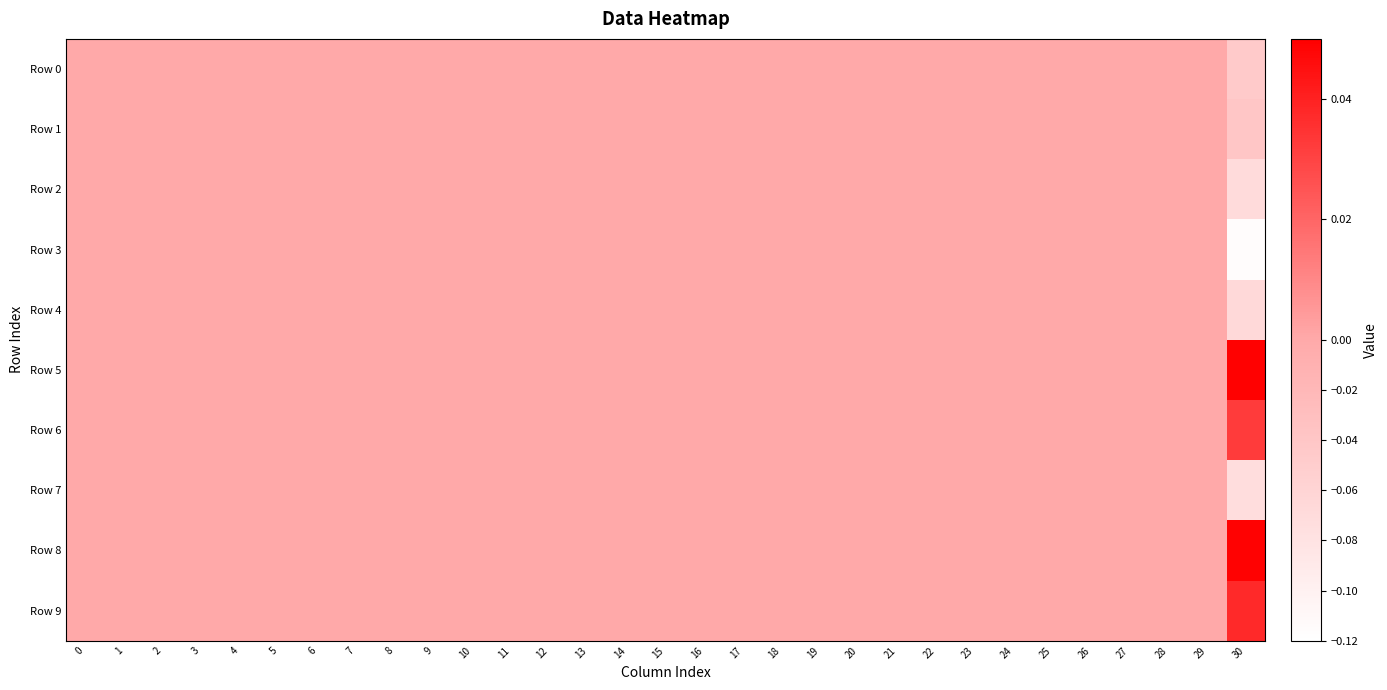

Reading left to right, list all the values displayed in this chart.

Row 0: 0=0.0	1=0.0	2=0.0	3=0.0	4=0.0	5=0.0	6=0.0	7=0.0	8=0.0	9=0.0	10=0.0	11=0.0	12=0.0	13=0.0	14=0.0	15=0.0	16=0.0	17=0.0	18=0.0	19=0.0	20=0.0	21=0.0	22=0.0	23=0.0	24=0.0	25=0.0	26=0.0	27=0.0	28=0.0	29=0.0	30=-0.0
Row 1: 0=0.0	1=0.0	2=0.0	3=0.0	4=0.0	5=0.0	6=0.0	7=0.0	8=0.0	9=0.0	10=0.0	11=0.0	12=0.0	13=0.0	14=0.0	15=0.0	16=0.0	17=0.0	18=0.0	19=0.0	20=0.0	21=0.0	22=0.0	23=0.0	24=0.0	25=0.0	26=0.0	27=0.0	28=0.0	29=0.0	30=-0.0
Row 2: 0=0.0	1=0.0	2=0.0	3=0.0	4=0.0	5=0.0	6=0.0	7=0.0	8=0.0	9=0.0	10=0.0	11=0.0	12=0.0	13=0.0	14=0.0	15=0.0	16=0.0	17=0.0	18=0.0	19=0.0	20=0.0	21=0.0	22=0.0	23=0.0	24=0.0	25=0.0	26=0.0	27=0.0	28=0.0	29=0.0	30=-0.1
Row 3: 0=0.0	1=0.0	2=0.0	3=0.0	4=0.0	5=0.0	6=0.0	7=0.0	8=0.0	9=0.0	10=0.0	11=0.0	12=0.0	13=0.0	14=0.0	15=0.0	16=0.0	17=0.0	18=0.0	19=0.0	20=0.0	21=0.0	22=0.0	23=0.0	24=0.0	25=0.0	26=0.0	27=0.0	28=0.0	29=0.0	30=-0.1
Row 4: 0=0.0	1=0.0	2=0.0	3=0.0	4=0.0	5=0.0	6=0.0	7=0.0	8=0.0	9=0.0	10=0.0	11=0.0	12=0.0	13=0.0	14=0.0	15=0.0	16=0.0	17=0.0	18=0.0	19=0.0	20=0.0	21=0.0	22=0.0	23=0.0	24=0.0	25=0.0	26=0.0	27=0.0	28=0.0	29=0.0	30=-0.1
Row 5: 0=0.0	1=0.0	2=0.0	3=0.0	4=0.0	5=0.0	6=0.0	7=0.0	8=0.0	9=0.0	10=0.0	11=0.0	12=0.0	13=0.0	14=0.0	15=0.0	16=0.0	17=0.0	18=0.0	19=0.0	20=0.0	21=0.0	22=0.0	23=0.0	24=0.0	25=0.0	26=0.0	27=0.0	28=0.0	29=0.0	30=0.0
Row 6: 0=0.0	1=0.0	2=0.0	3=0.0	4=0.0	5=0.0	6=0.0	7=0.0	8=0.0	9=0.0	10=0.0	11=0.0	12=0.0	13=0.0	14=0.0	15=0.0	16=0.0	17=0.0	18=0.0	19=0.0	20=0.0	21=0.0	22=0.0	23=0.0	24=0.0	25=0.0	26=0.0	27=0.0	28=0.0	29=0.0	30=0.0
Row 7: 0=0.0	1=0.0	2=0.0	3=0.0	4=0.0	5=0.0	6=0.0	7=0.0	8=0.0	9=0.0	10=0.0	11=0.0	12=0.0	13=0.0	14=0.0	15=0.0	16=0.0	17=0.0	18=0.0	19=0.0	20=0.0	21=0.0	22=0.0	23=0.0	24=0.0	25=0.0	26=0.0	27=0.0	28=0.0	29=0.0	30=-0.1
Row 8: 0=0.0	1=0.0	2=0.0	3=0.0	4=0.0	5=0.0	6=0.0	7=0.0	8=0.0	9=0.0	10=0.0	11=0.0	12=0.0	13=0.0	14=0.0	15=0.0	16=0.0	17=0.0	18=0.0	19=0.0	20=0.0	21=0.0	22=0.0	23=0.0	24=0.0	25=0.0	26=0.0	27=0.0	28=0.0	29=0.0	30=0.0
Row 9: 0=0.0	1=0.0	2=0.0	3=0.0	4=0.0	5=0.0	6=0.0	7=0.0	8=0.0	9=0.0	10=0.0	11=0.0	12=0.0	13=0.0	14=0.0	15=0.0	16=0.0	17=0.0	18=0.0	19=0.0	20=0.0	21=0.0	22=0.0	23=0.0	24=0.0	25=0.0	26=0.0	27=0.0	28=0.0	29=0.0	30=0.0